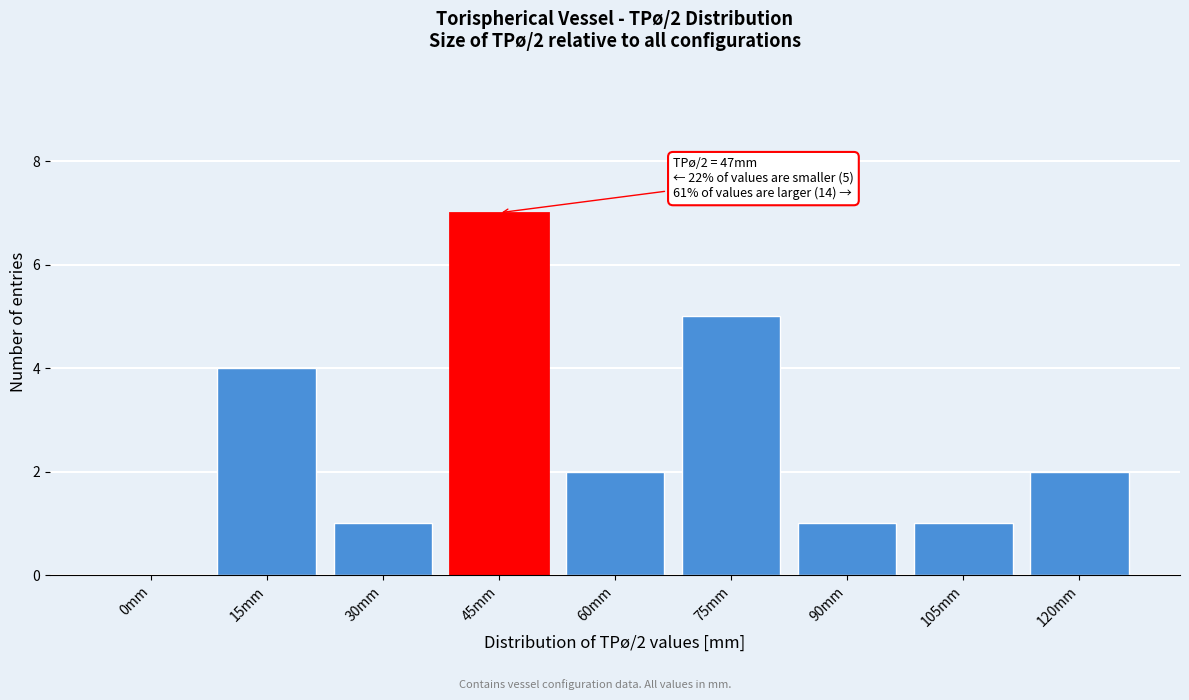

Reading left to right, list all the values displayed in this chart.

0mm=0	15mm=4	30mm=1	45mm=7	60mm=2	75mm=5	90mm=1	105mm=1	120mm=2